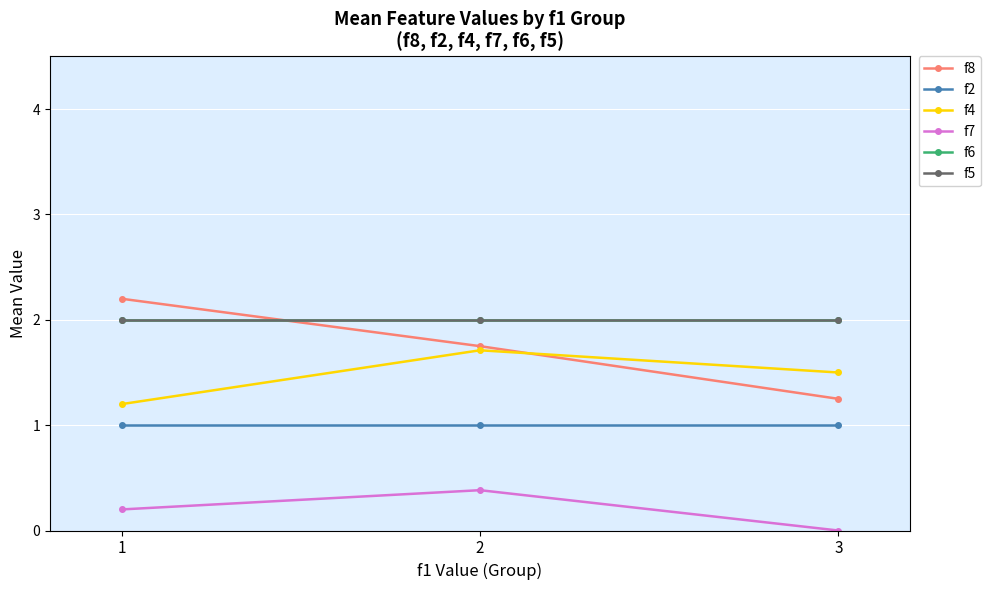

At which category is the sum across all series the highest?

2